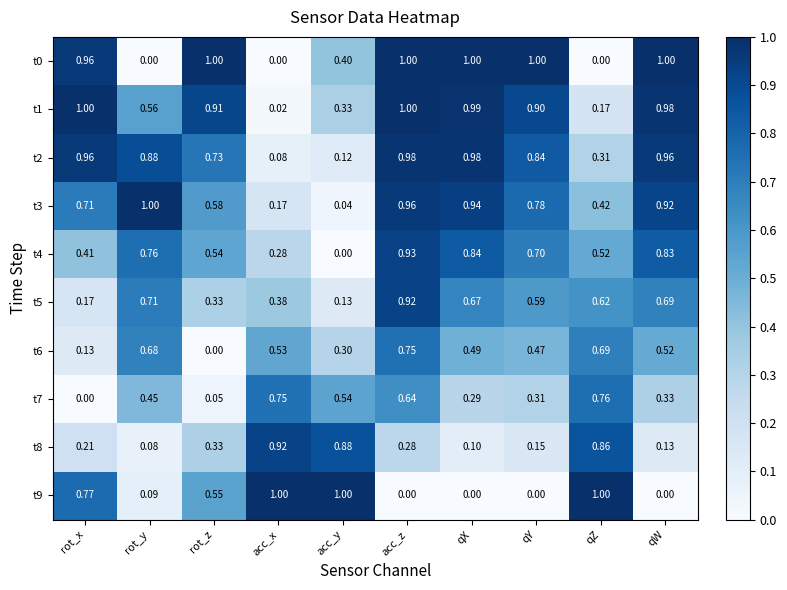

Rank the categories by t6 value from lowest to highest.

rot_z, rot_x, acc_y, qY, qX, qW, acc_x, rot_y, qZ, acc_z